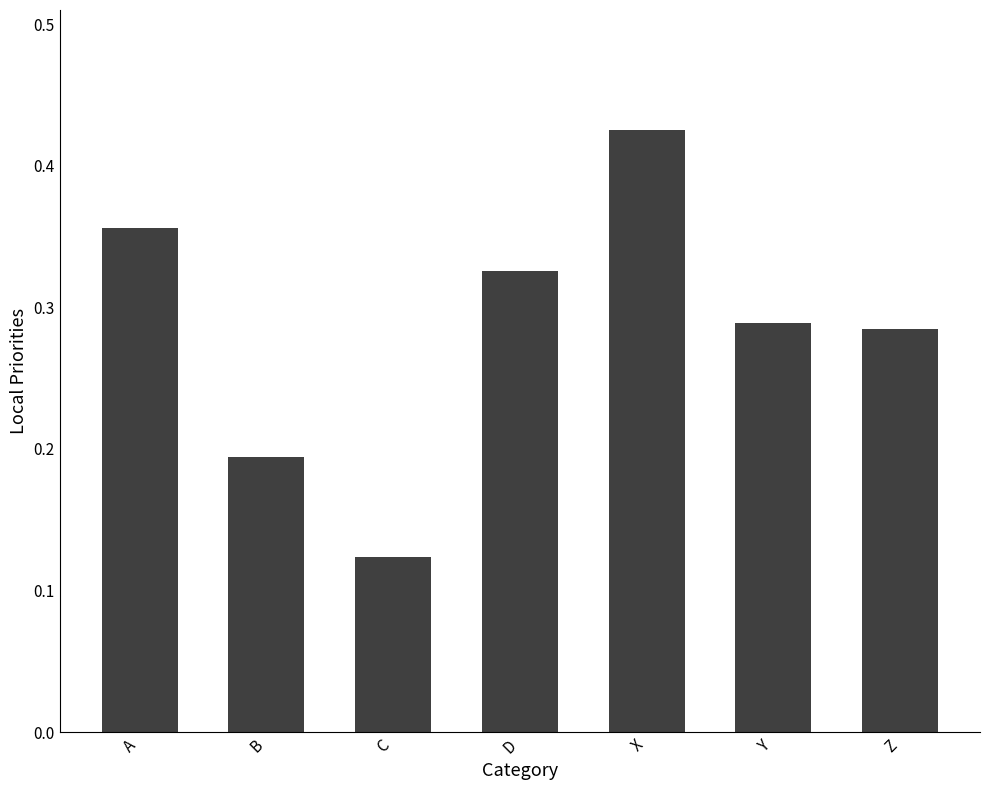

What is the sum of the values at Y and B?

0.5